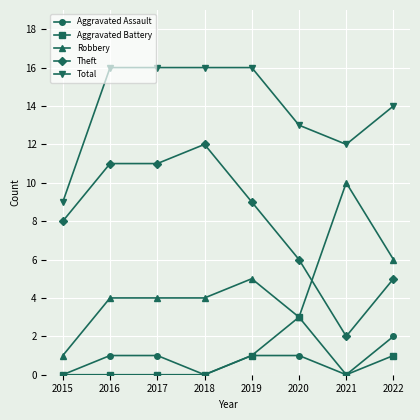

The value of Robbery at 2015 is 0. True or false?

False